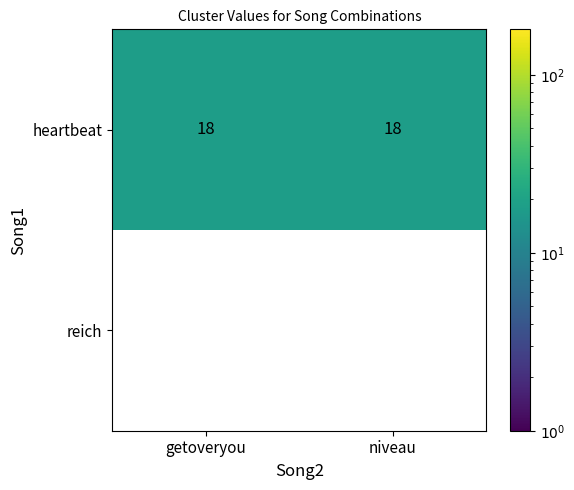

What is the difference between the highest and lowest values at getoveryou?

18